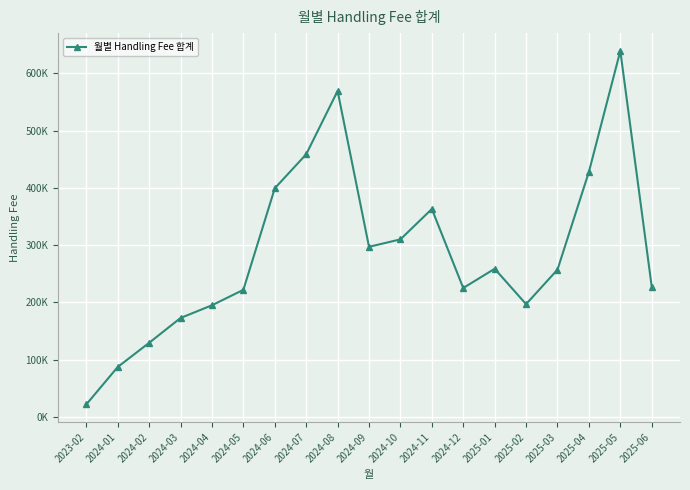

Reading left to right, what are all the values shown in this chart?

21501.0	86925.6	129178.7	172551.7	194803.8	221787.5	399236.6	458713.7	569303.3	296961.5	310010.2	363085.8	224959.4	258632.4	196755.4	257102.0	427932.2	639384.8	227258.0